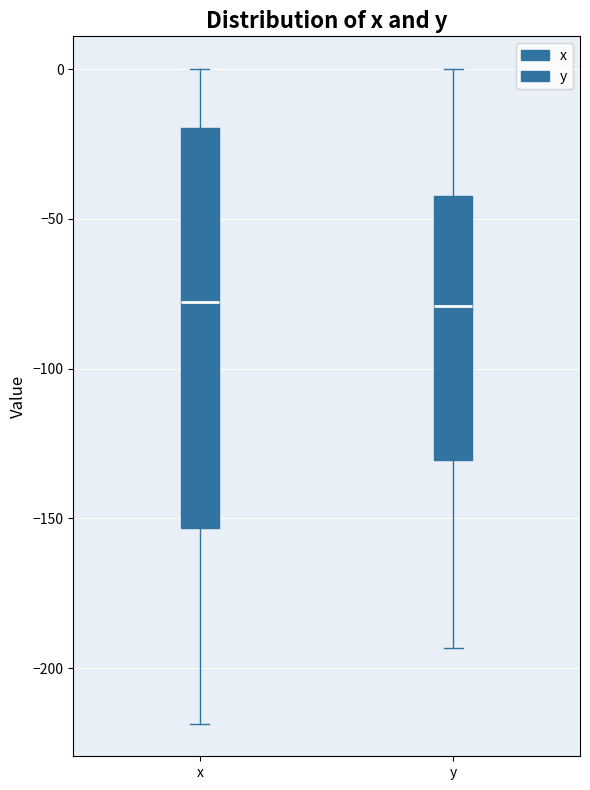

Where is the lower edge of the box for x on the y-axis? The values are not printed on the chart, so give them approximately, as read against the axis.

-155